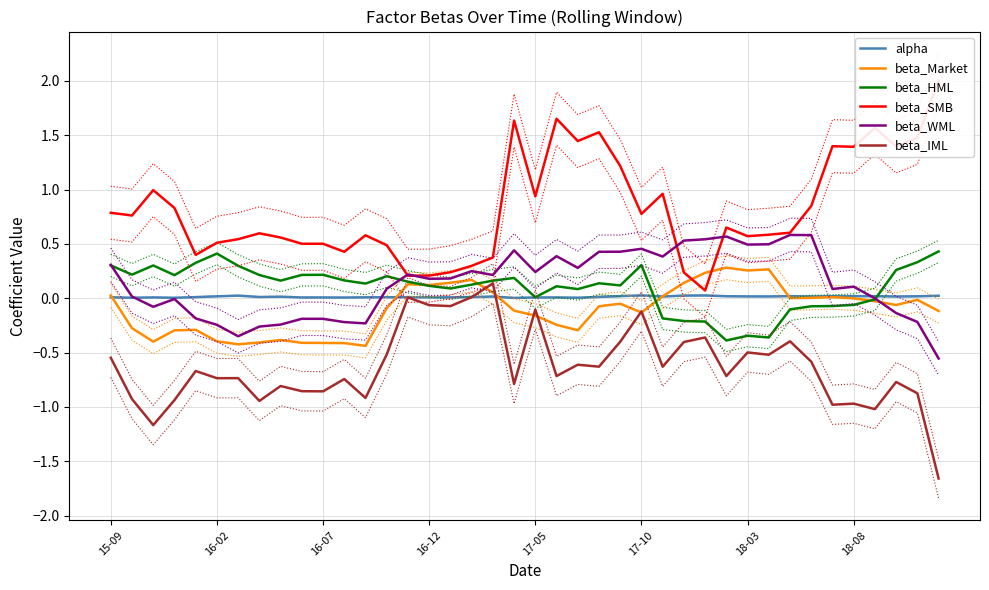

At 24, list the series in order from largest to smallest.

beta_SMB, beta_WML, beta_HML, alpha, beta_Market, beta_IML